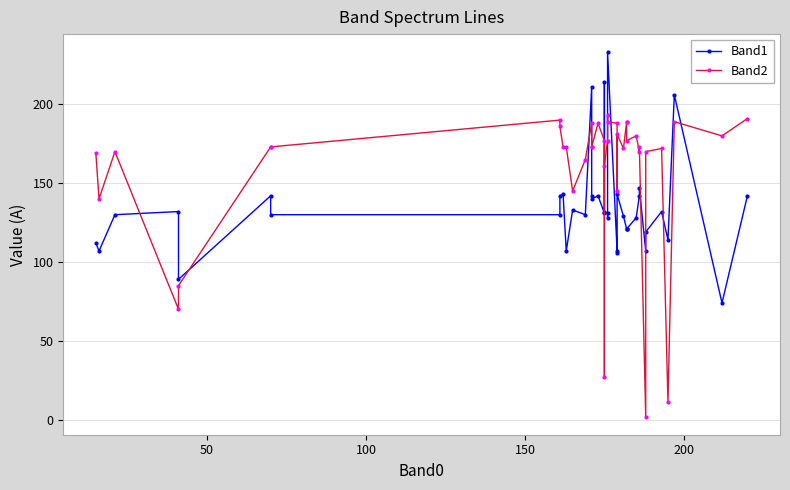

How many data points in Band2 are above 173?

17